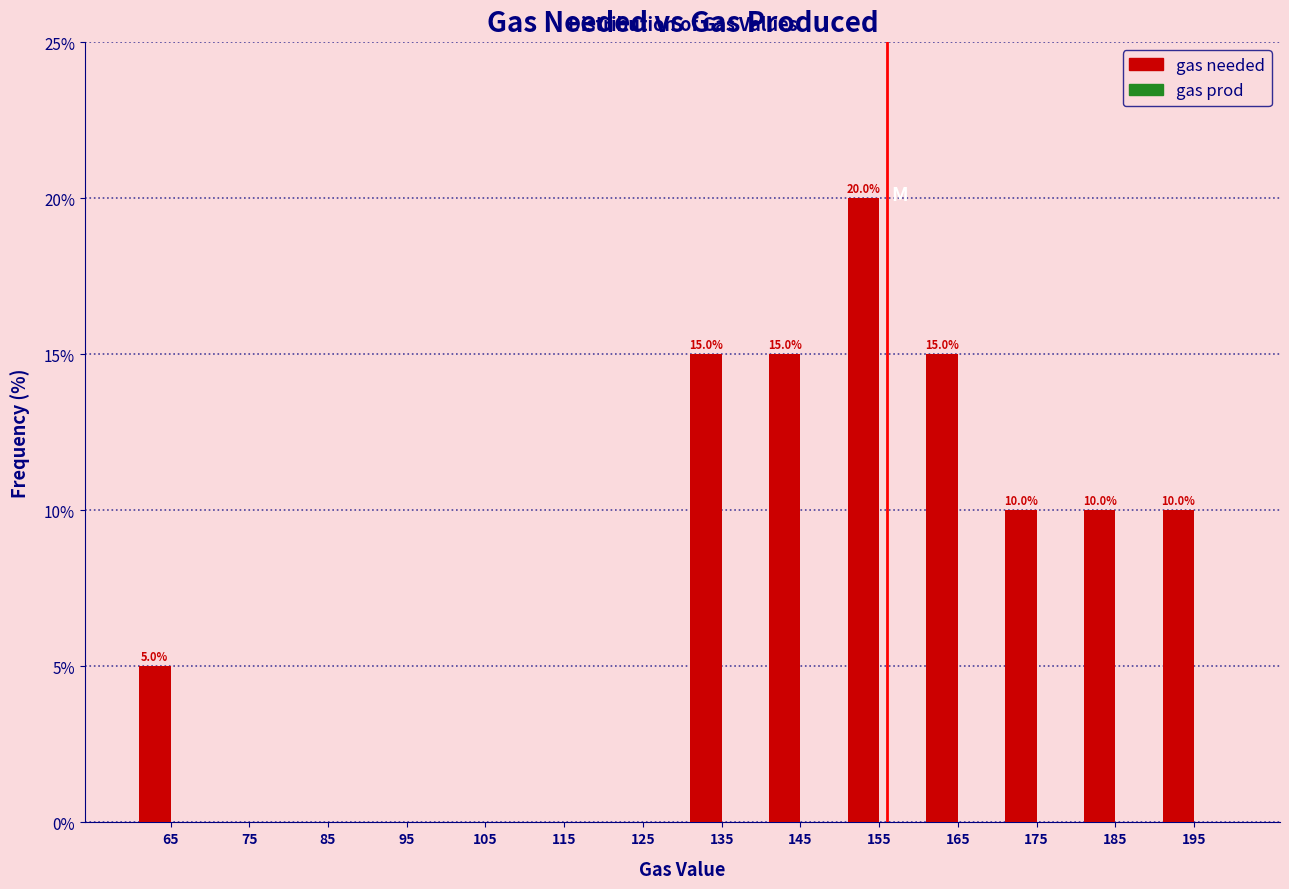

Reading left to right, what are all the values shown in this chart?

65=5	75=0	85=0	95=0	105=0	115=0	125=0	135=15	145=15	155=20	165=15	175=10	185=10	195=10